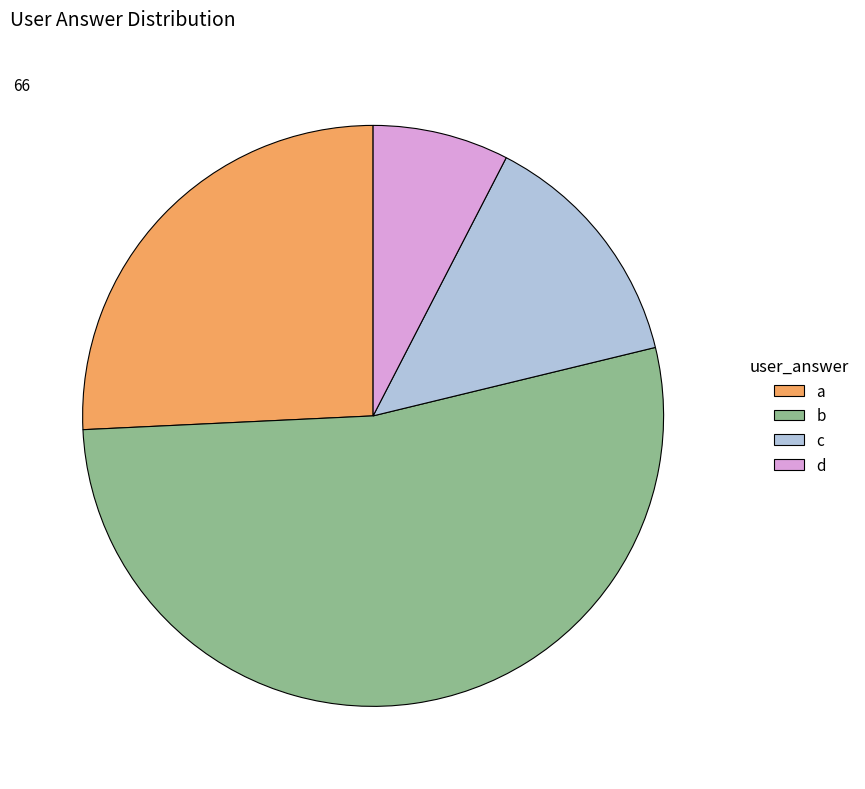

How many slices are in this pie chart?

4